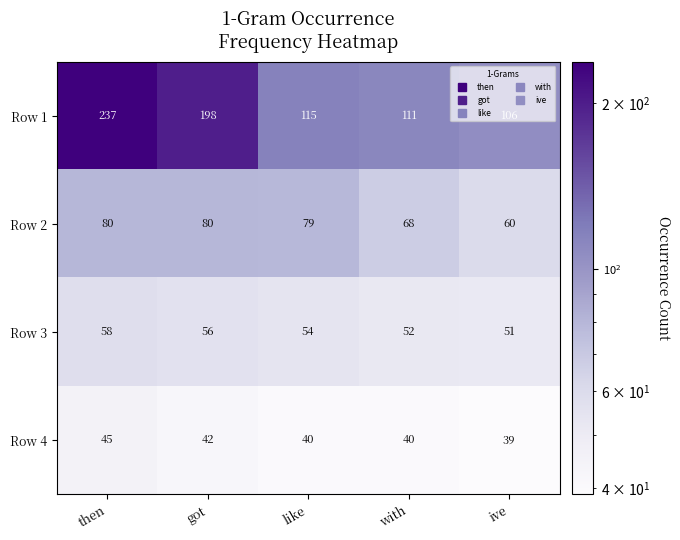

True or false: Row 4 has a value of 45 at then.

True